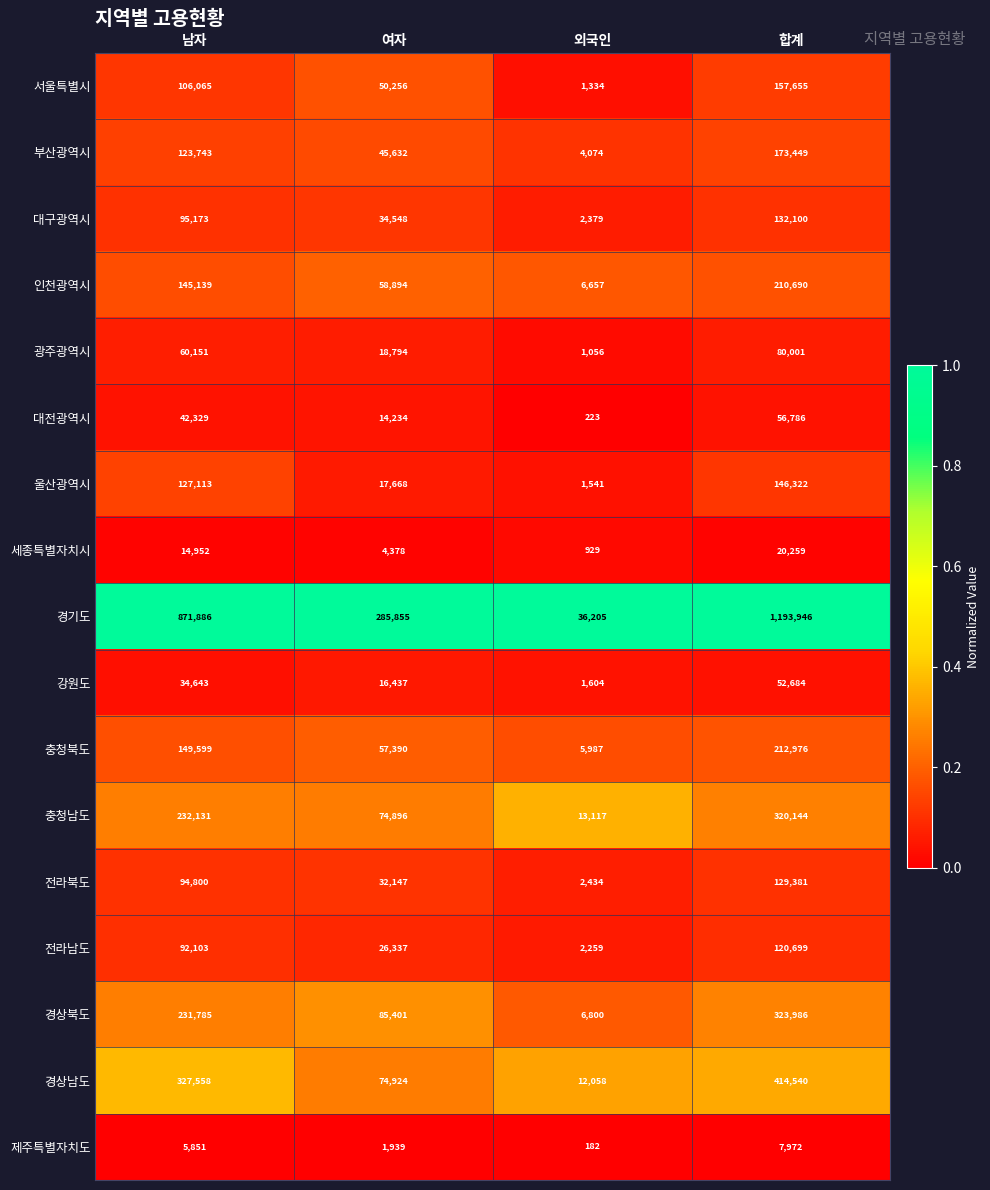

True or false: 강원도 has a value of 57500 at 남자.

False